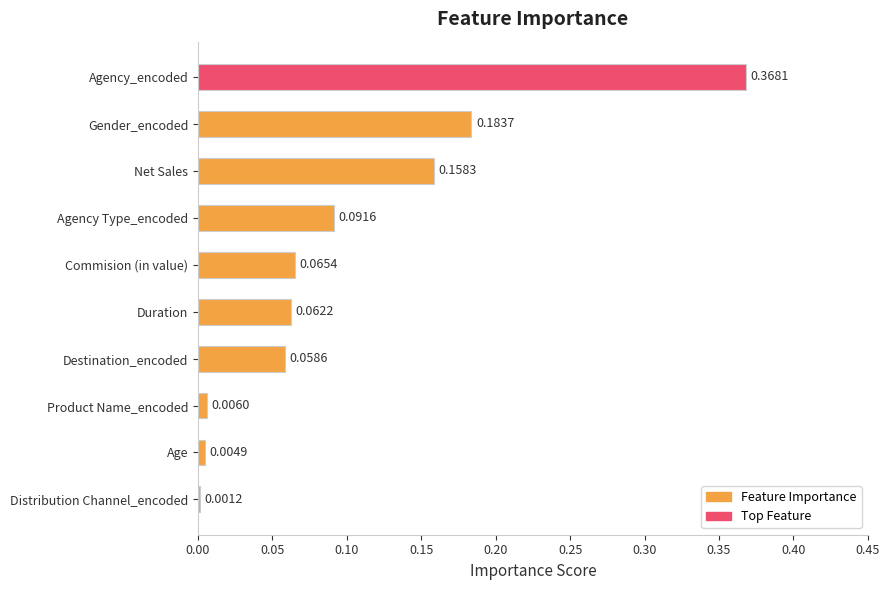

What is the sum of all values?

1.0